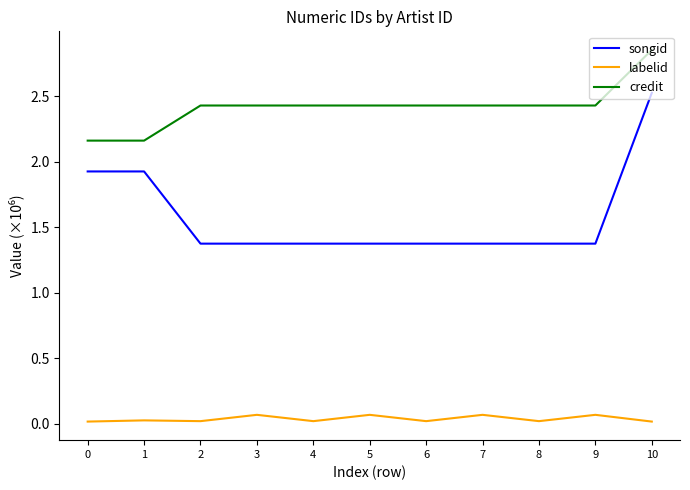

True or false: labelid has a value of 0.0 at 0.

True